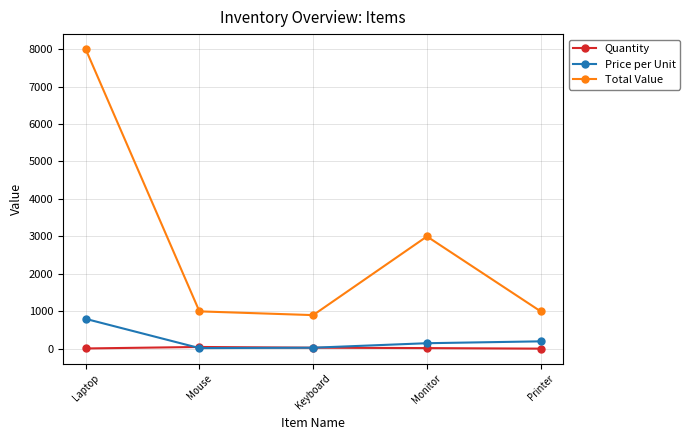

What is the greatest value displayed?

8000